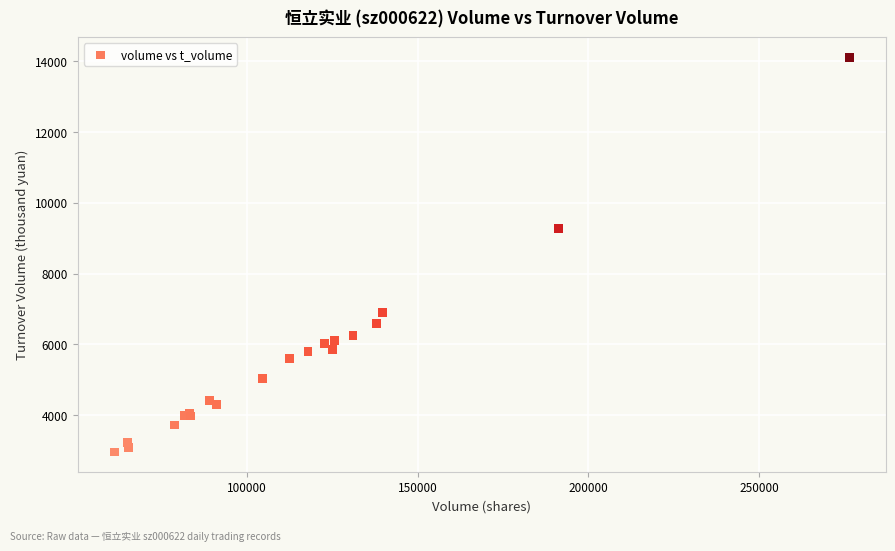

What Y value in the scatter plot is closest to 8538?

9281